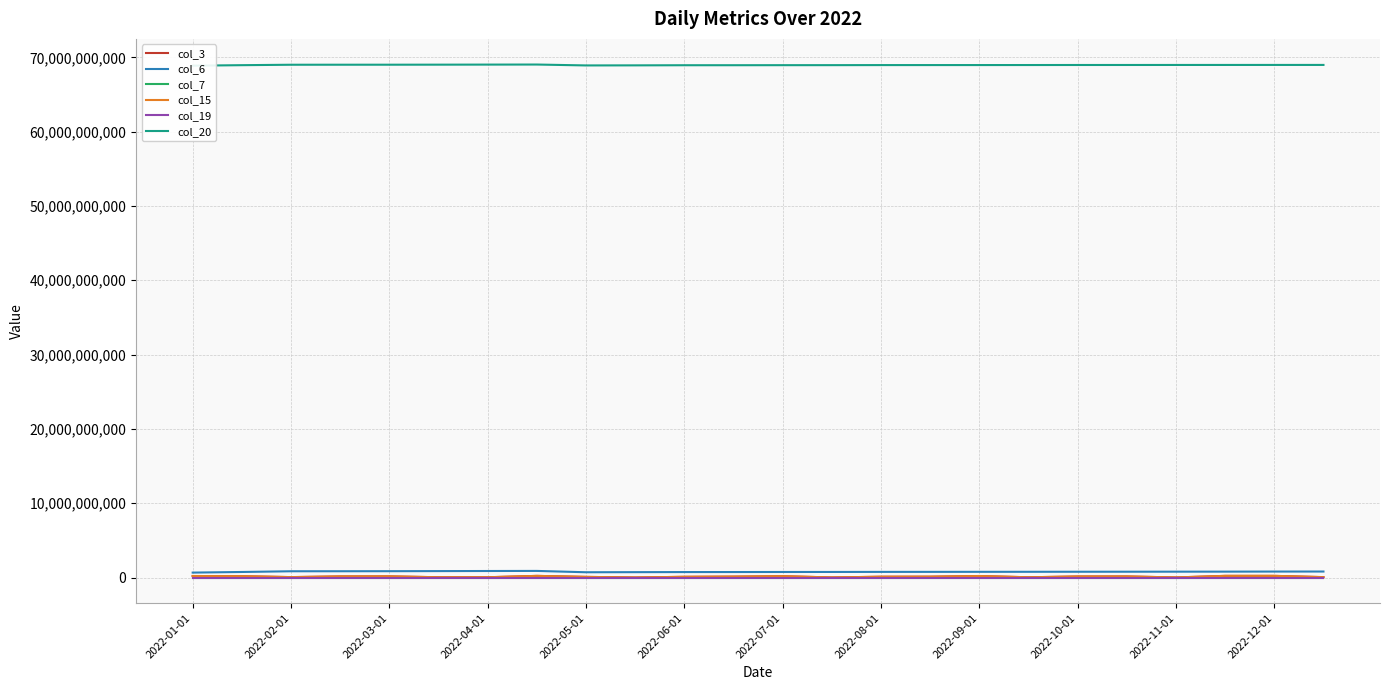

What is the average value of the col_6 series?

782210196